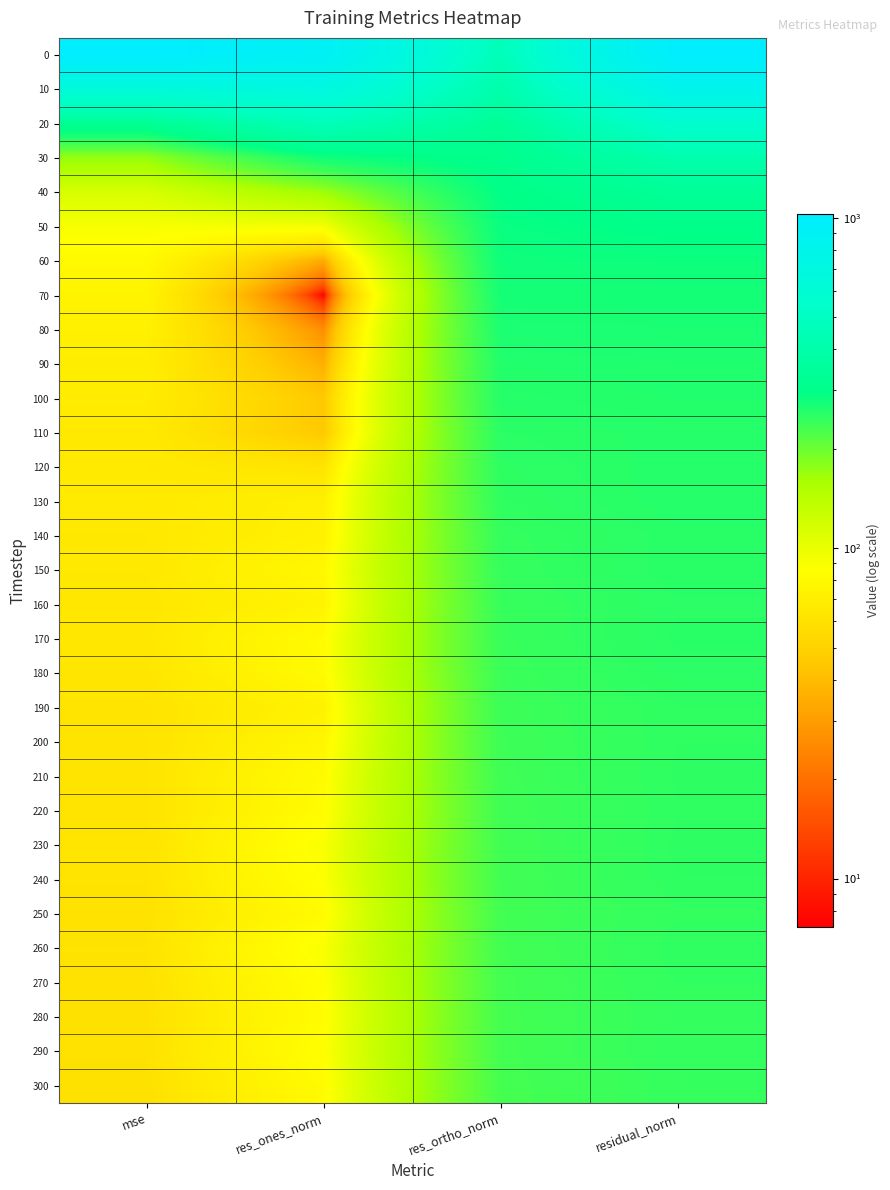

Reading left to right, list all the values displayed in this chart.

0: mse=1024.3	res_ones_norm=903.0	res_ortho_norm=457.2	residual_norm=1012.1
10: mse=649.5	res_ones_norm=696.5	res_ortho_norm=405.5	residual_norm=805.9
20: mse=328.5	res_ones_norm=462.7	res_ortho_norm=338.2	residual_norm=573.1
30: mse=172.5	res_ones_norm=279.7	res_ortho_norm=307.0	residual_norm=415.3
40: mse=114.9	res_ones_norm=166.9	res_ortho_norm=295.1	residual_norm=339.0
50: mse=90.5	res_ones_norm=92.2	res_ortho_norm=286.4	residual_norm=300.9
60: mse=79.8	res_ones_norm=34.2	res_ortho_norm=280.5	residual_norm=282.6
70: mse=75.0	res_ones_norm=7.2	res_ortho_norm=273.7	residual_norm=273.8
80: mse=72.1	res_ones_norm=26.0	res_ortho_norm=267.3	residual_norm=268.5
90: mse=69.4	res_ones_norm=35.7	res_ortho_norm=261.0	residual_norm=263.4
100: mse=68.3	res_ones_norm=44.7	res_ortho_norm=257.4	residual_norm=261.3
110: mse=66.2	res_ones_norm=44.8	res_ortho_norm=253.4	residual_norm=257.3
120: mse=66.6	res_ones_norm=62.2	res_ortho_norm=250.4	residual_norm=258.0
130: mse=66.7	res_ones_norm=71.2	res_ortho_norm=248.3	residual_norm=258.3
140: mse=65.2	res_ones_norm=72.8	res_ortho_norm=244.7	residual_norm=255.3
150: mse=65.4	res_ones_norm=78.9	res_ortho_norm=243.3	residual_norm=255.8
160: mse=64.1	res_ones_norm=74.9	res_ortho_norm=241.8	residual_norm=253.1
170: mse=64.7	res_ones_norm=82.2	res_ortho_norm=240.7	residual_norm=254.4
180: mse=63.7	res_ones_norm=81.4	res_ortho_norm=238.9	residual_norm=252.4
190: mse=61.8	res_ones_norm=73.6	res_ortho_norm=237.4	residual_norm=248.5
200: mse=61.9	res_ones_norm=77.1	res_ortho_norm=236.4	residual_norm=248.7
210: mse=62.2	res_ones_norm=81.7	res_ortho_norm=235.5	residual_norm=249.3
220: mse=61.7	res_ones_norm=82.9	res_ortho_norm=234.2	residual_norm=248.4
230: mse=62.3	res_ones_norm=89.0	res_ortho_norm=233.3	residual_norm=249.7
240: mse=61.8	res_ones_norm=86.7	res_ortho_norm=233.0	residual_norm=248.6
250: mse=60.4	res_ones_norm=81.4	res_ortho_norm=231.9	residual_norm=245.8
260: mse=61.7	res_ones_norm=89.4	res_ortho_norm=231.7	residual_norm=248.3
270: mse=60.7	res_ones_norm=85.2	res_ortho_norm=231.2	residual_norm=246.4
280: mse=60.1	res_ones_norm=82.9	res_ortho_norm=230.7	residual_norm=245.1
290: mse=60.6	res_ones_norm=85.6	res_ortho_norm=230.8	residual_norm=246.2
300: mse=59.5	res_ones_norm=81.8	res_ortho_norm=229.8	residual_norm=243.9